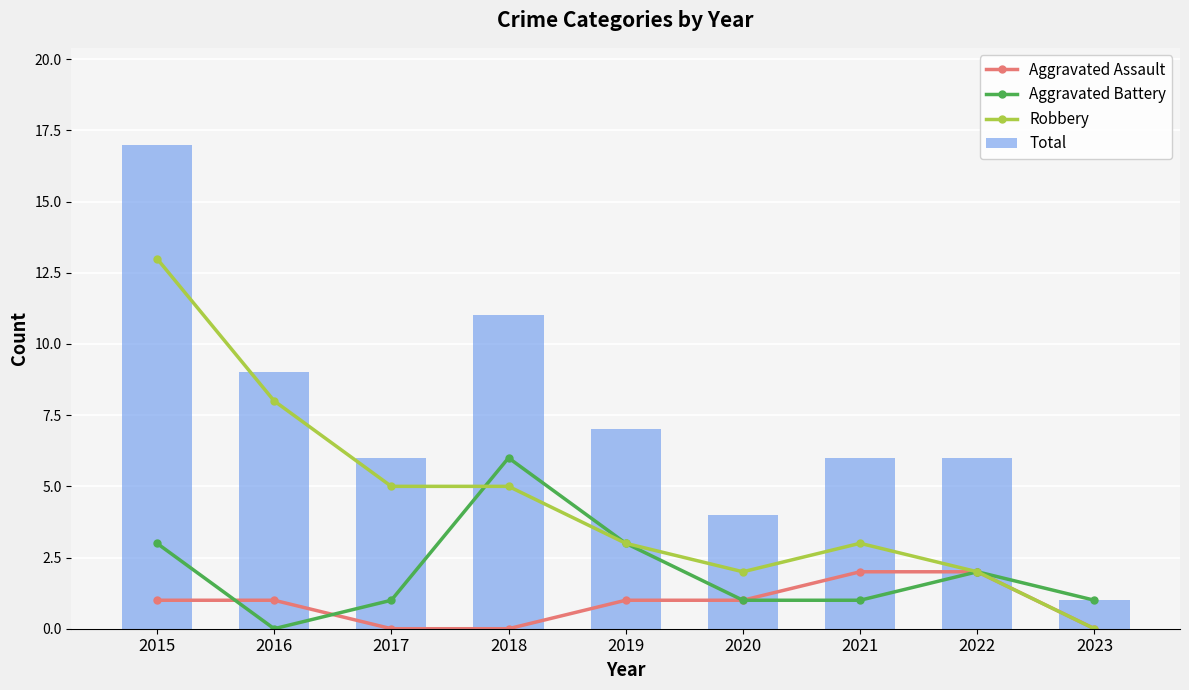

Between 2015 and 2020, which series saw the biggest shift?

Total